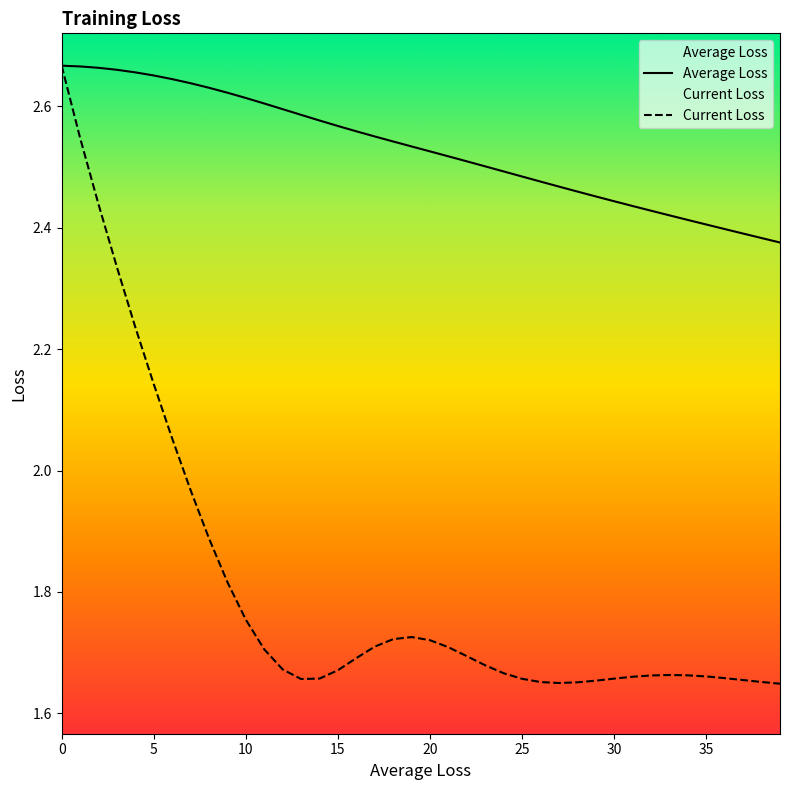

How many lines are shown in the chart?

2